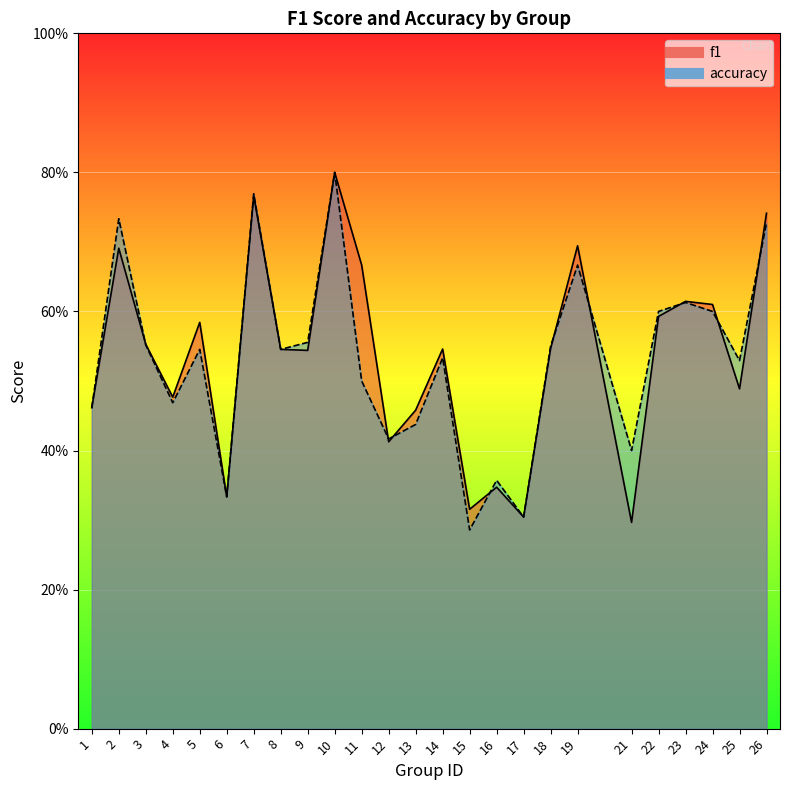

What is the total value across all series at 23?

1.2